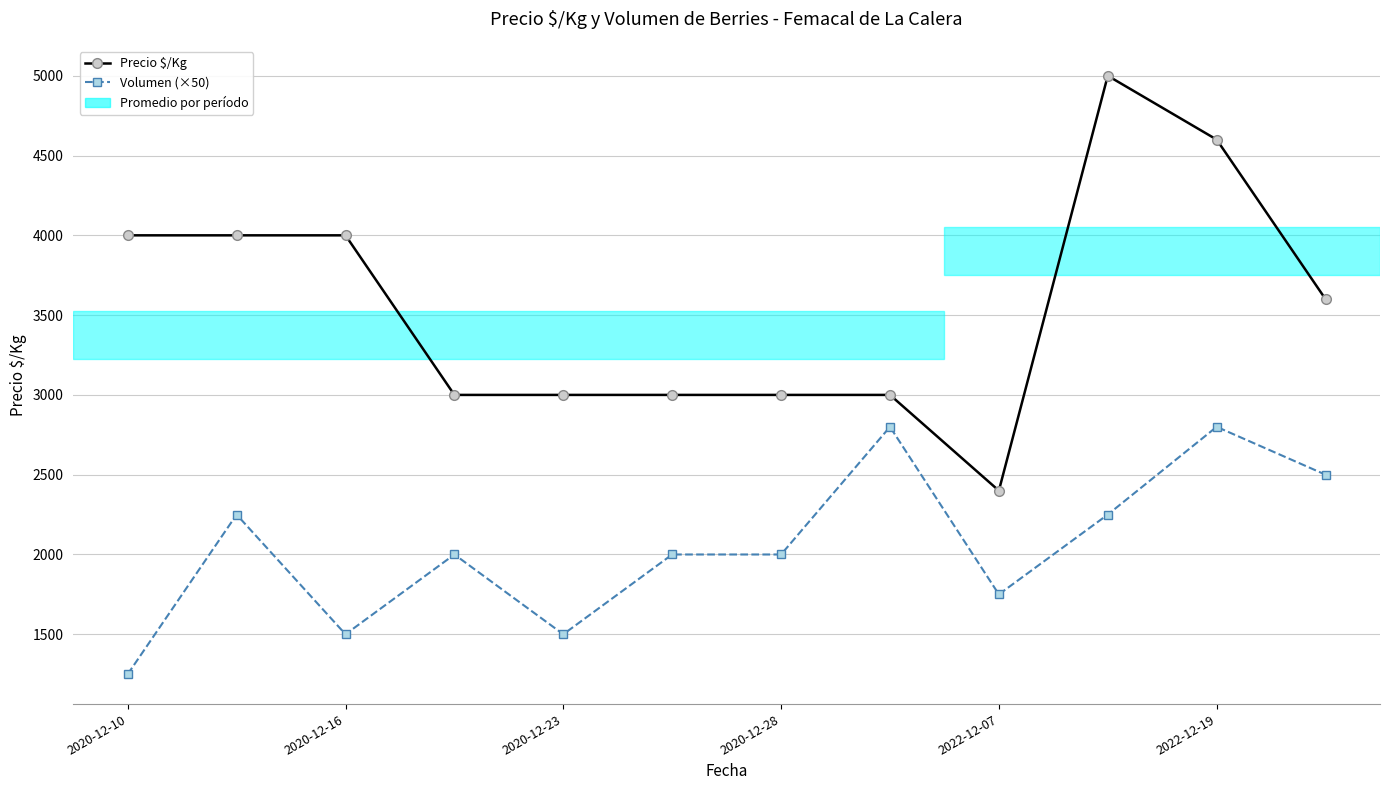

Which series has the widest spread of values?

Precio $/Kg